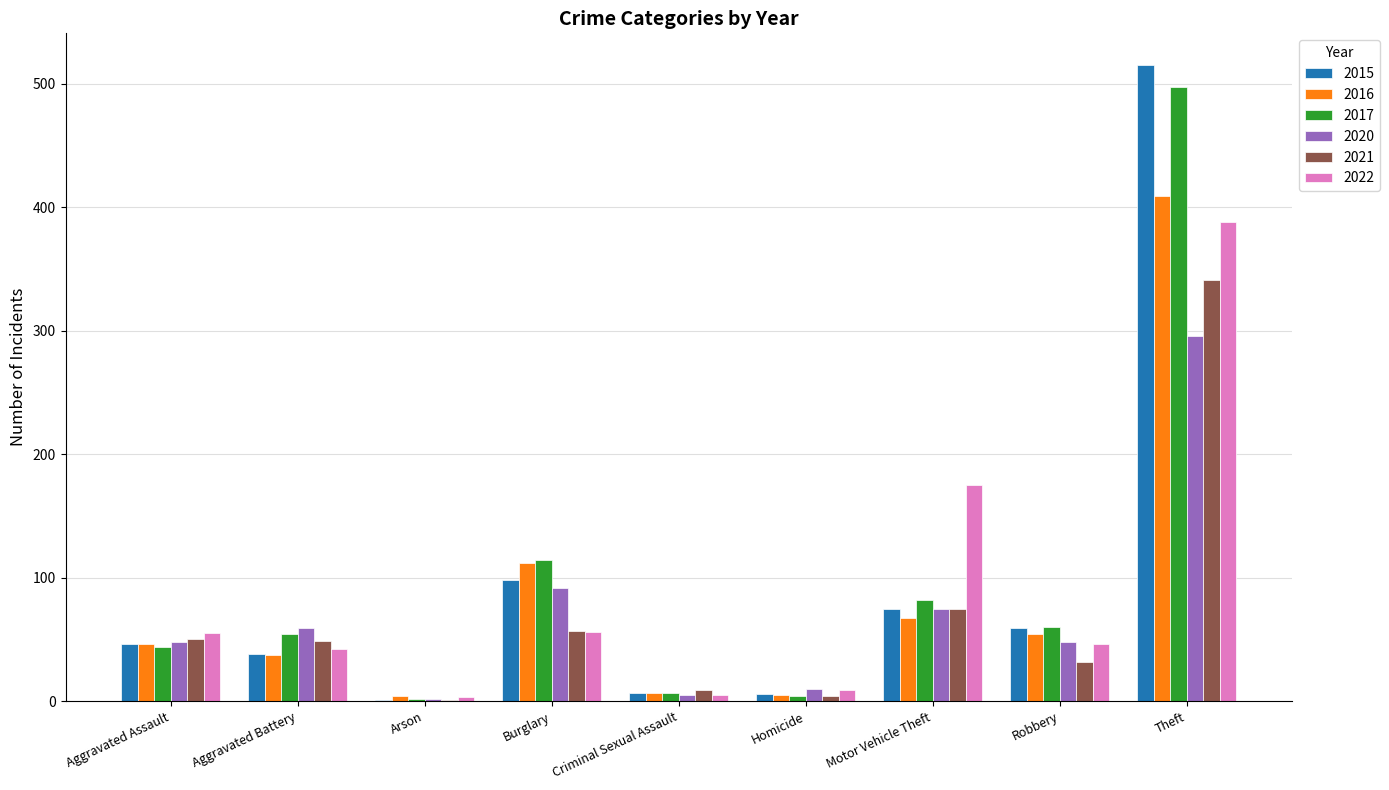

What are all the series names shown in the legend?

2015, 2016, 2017, 2020, 2021, 2022